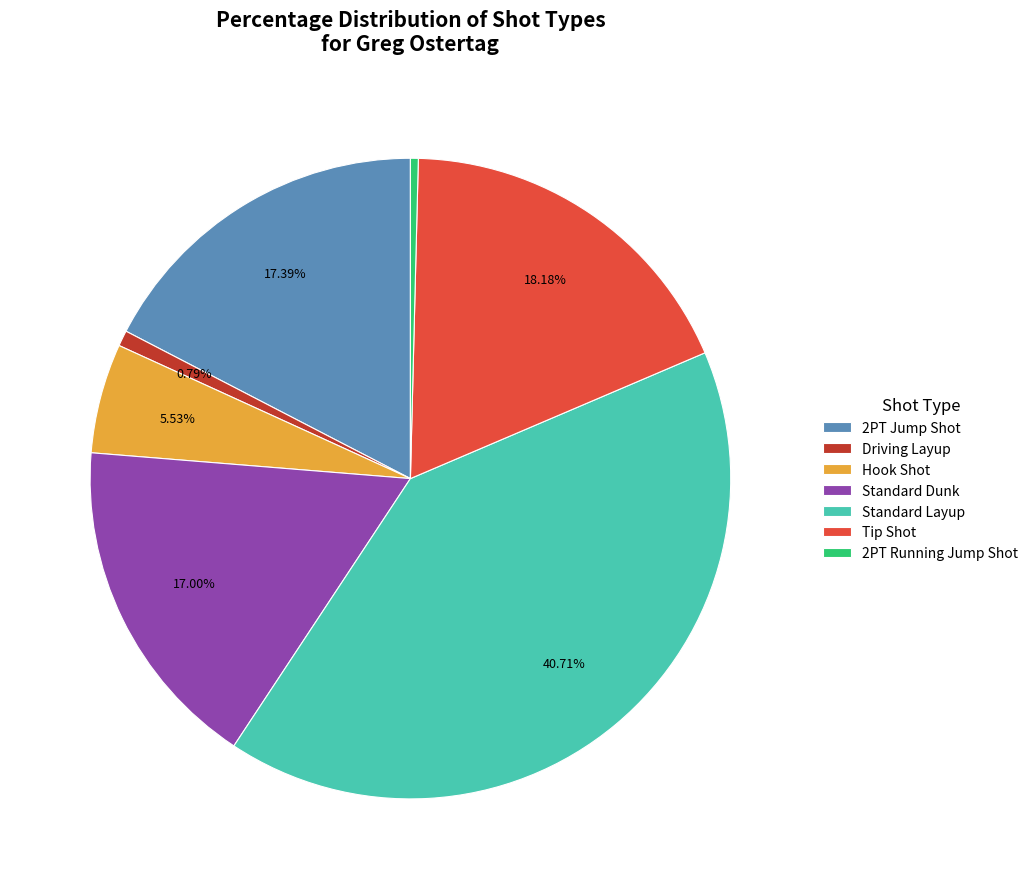

To the nearest percent, what is the difference between the 2PT Running Jump Shot and Standard Layup slice percentages?

40%